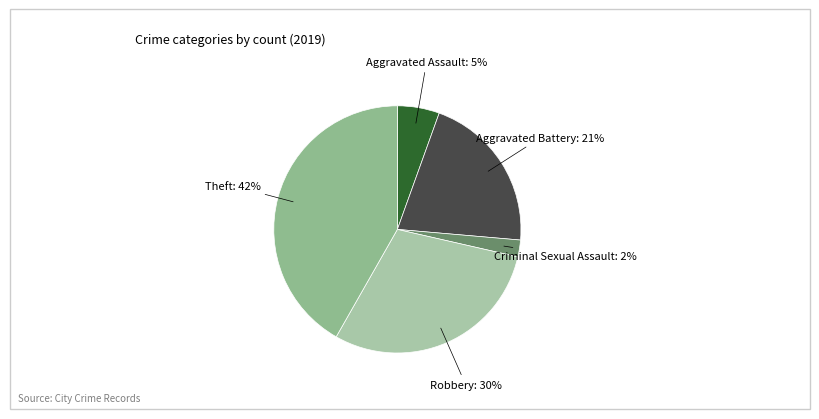

To the nearest percent, what is the difference between the Theft and Criminal Sexual Assault slice percentages?

40%